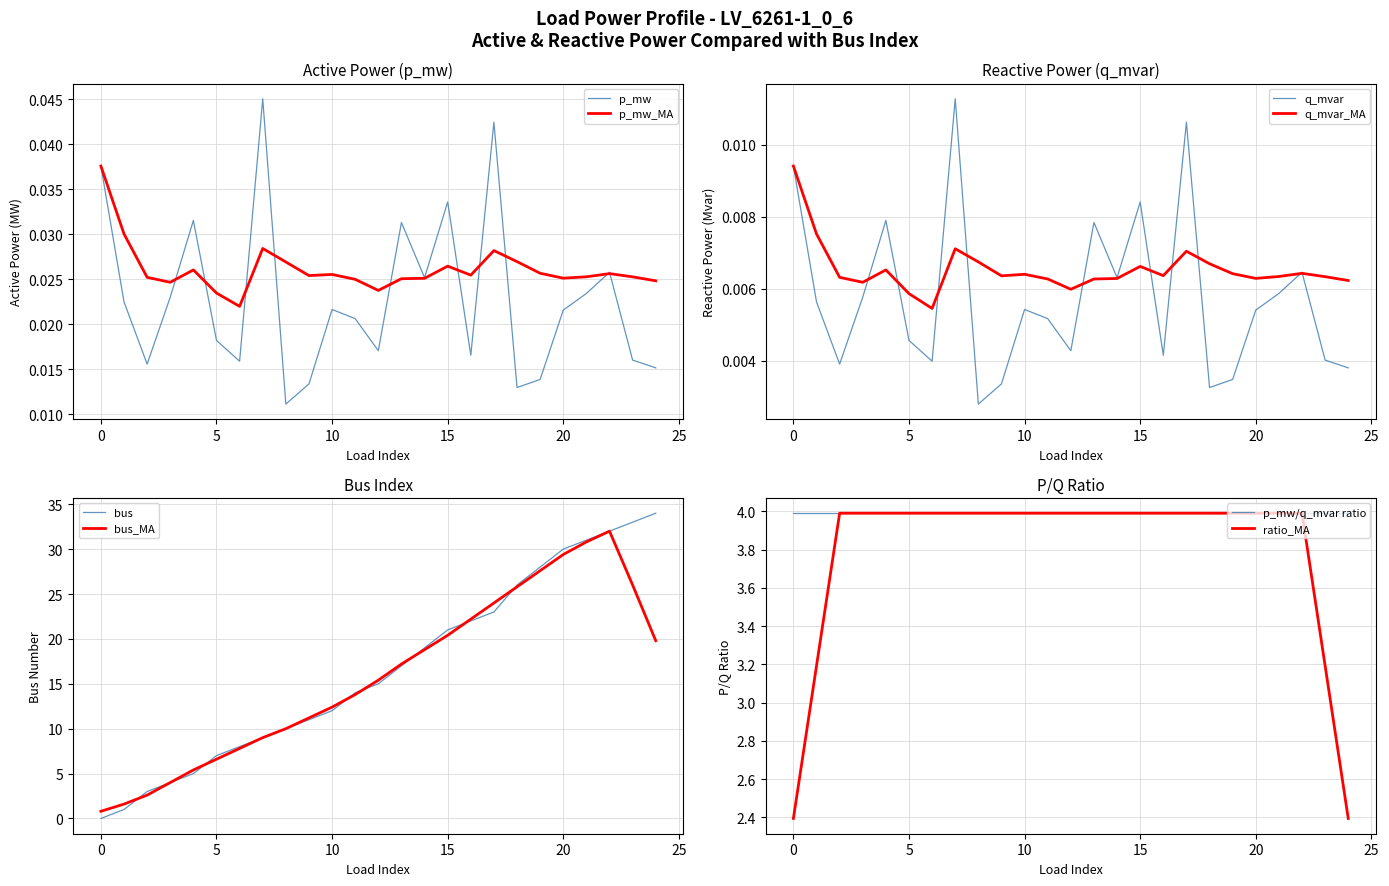

The q_mvar series shows 0.0 at 5. True or false?

False